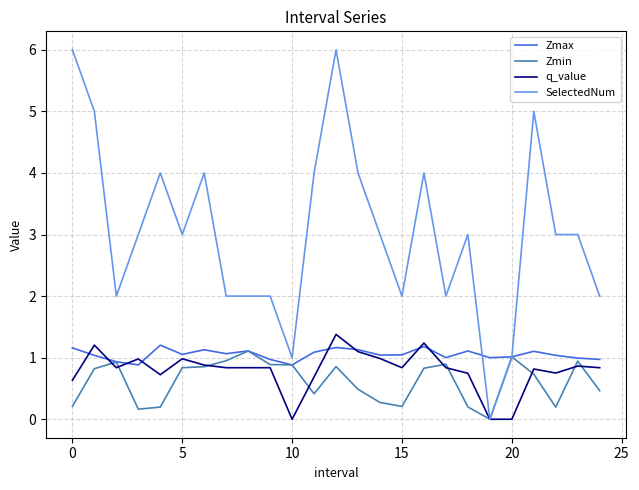

What are all the series names shown in the legend?

Zmax, Zmin, q_value, SelectedNum